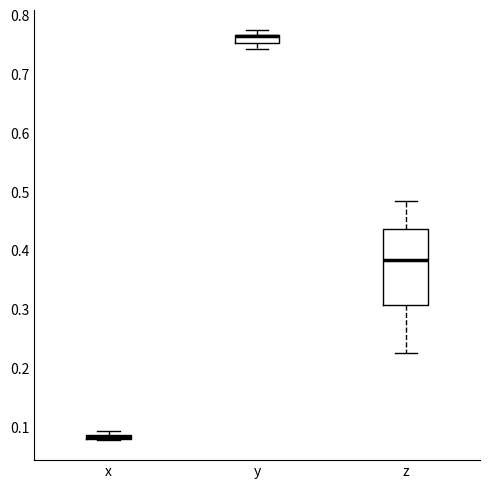

Where does the median line of the box for z sit on the y-axis? The values are not printed on the chart, so give them approximately, as read against the axis.

0.38